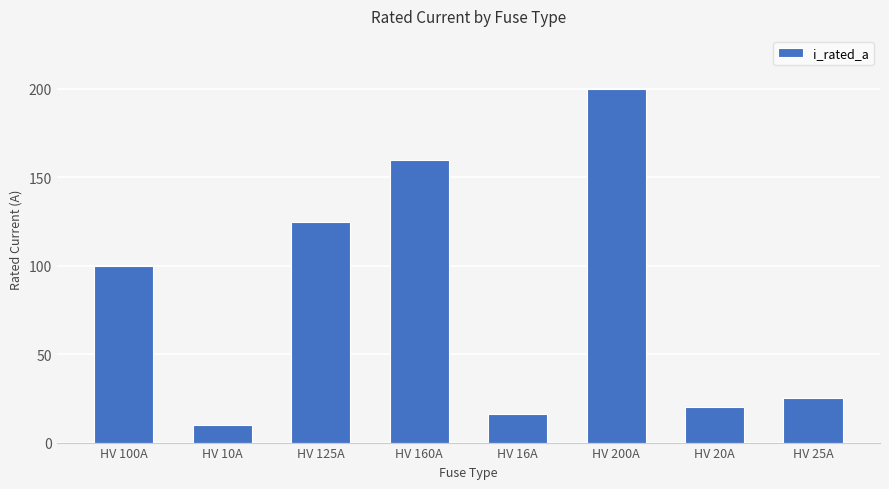

What is the minimum value shown in the chart?

10